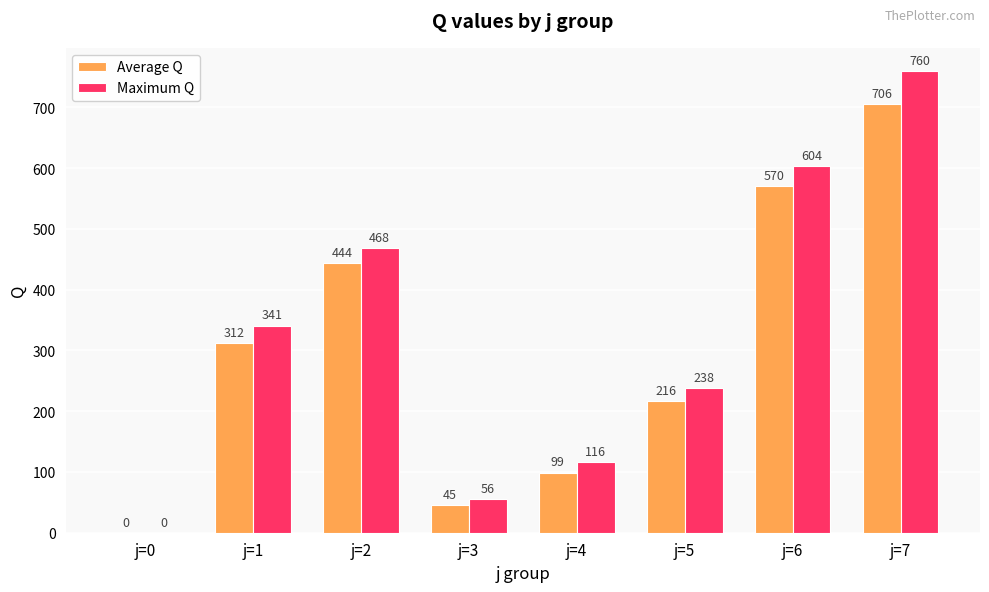

Which series changed the most between j=0 and j=1?

Maximum Q